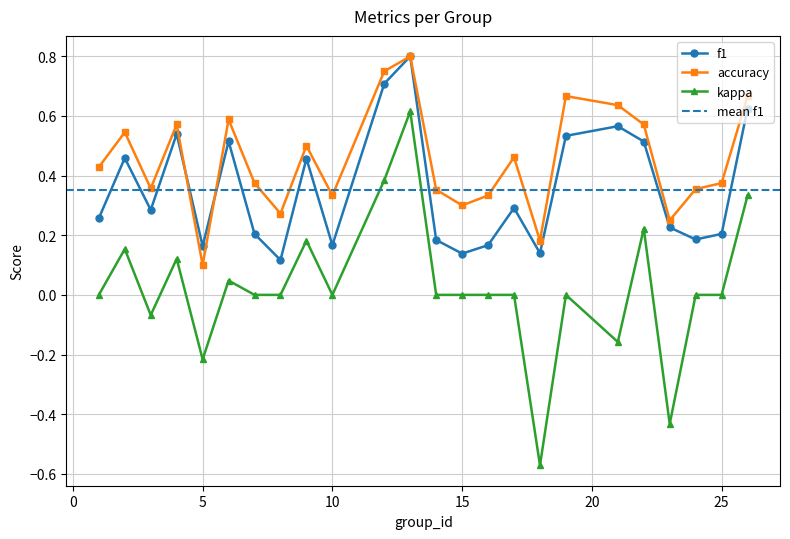

True or false: accuracy has more than 1 points higher than both neighbors.

True